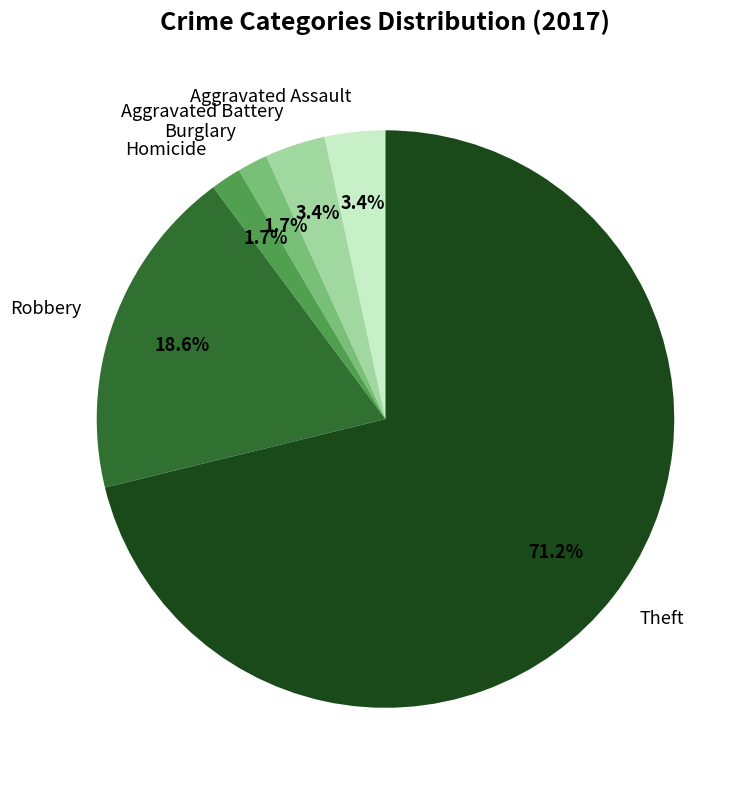

True or false: Aggravated Assault accounts for 3% of the total.

True